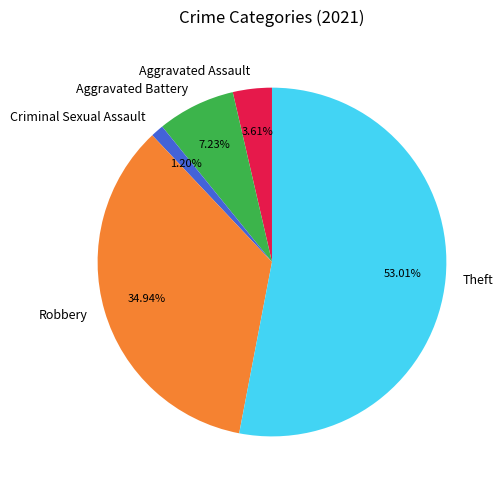

To the nearest percent, what is the difference between the largest and smallest slice percentages?

52%